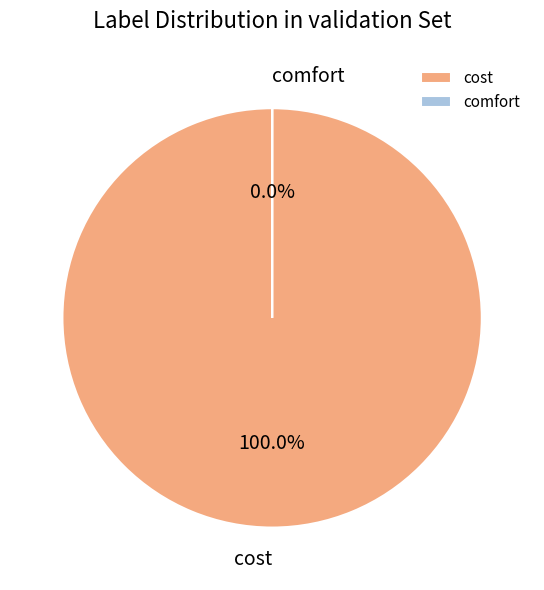

True or false: comfort accounts for 8% of the total.

False